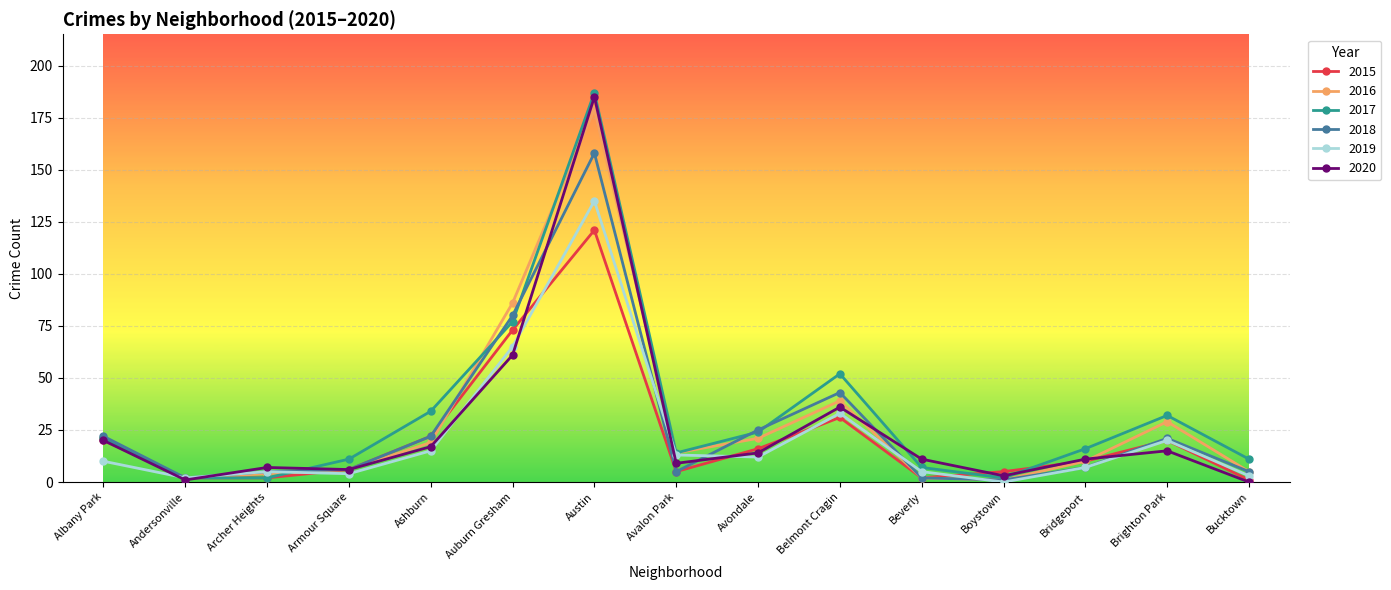

How many data points in 2016 are less than 14?

7